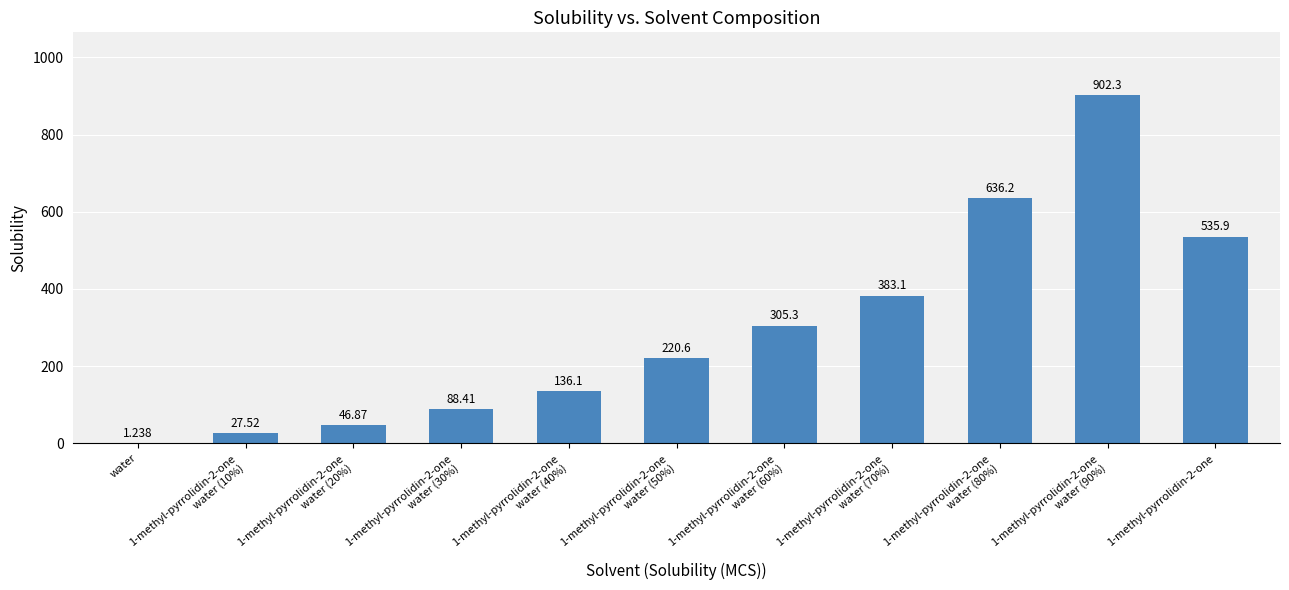

What is the average value?

298.5